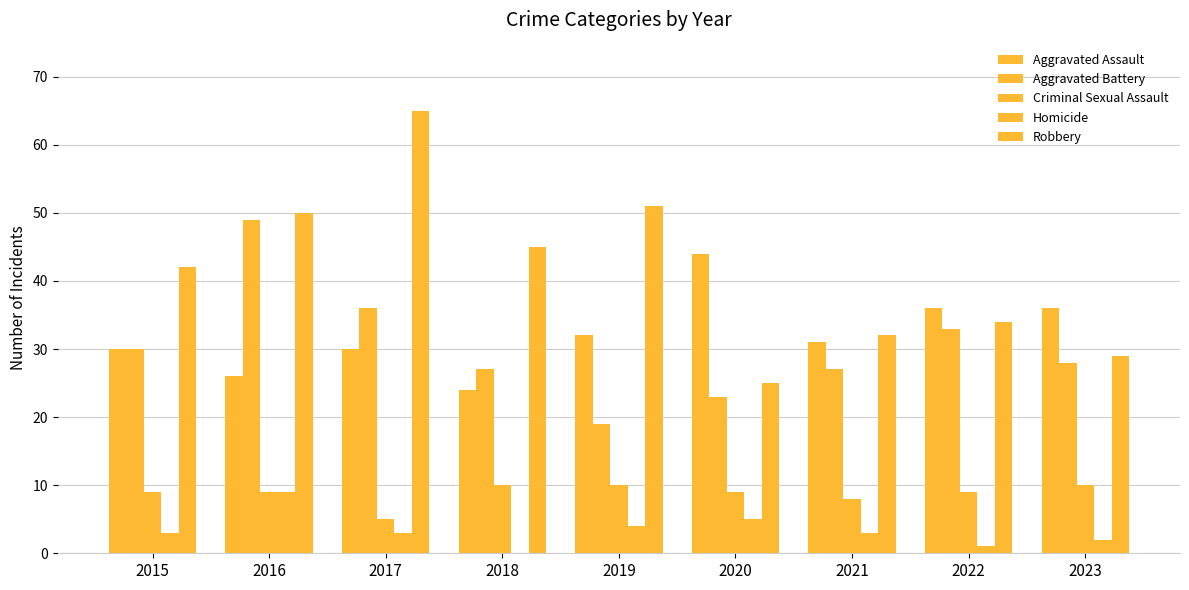

At how many categories does at least one series exceed 33?

8